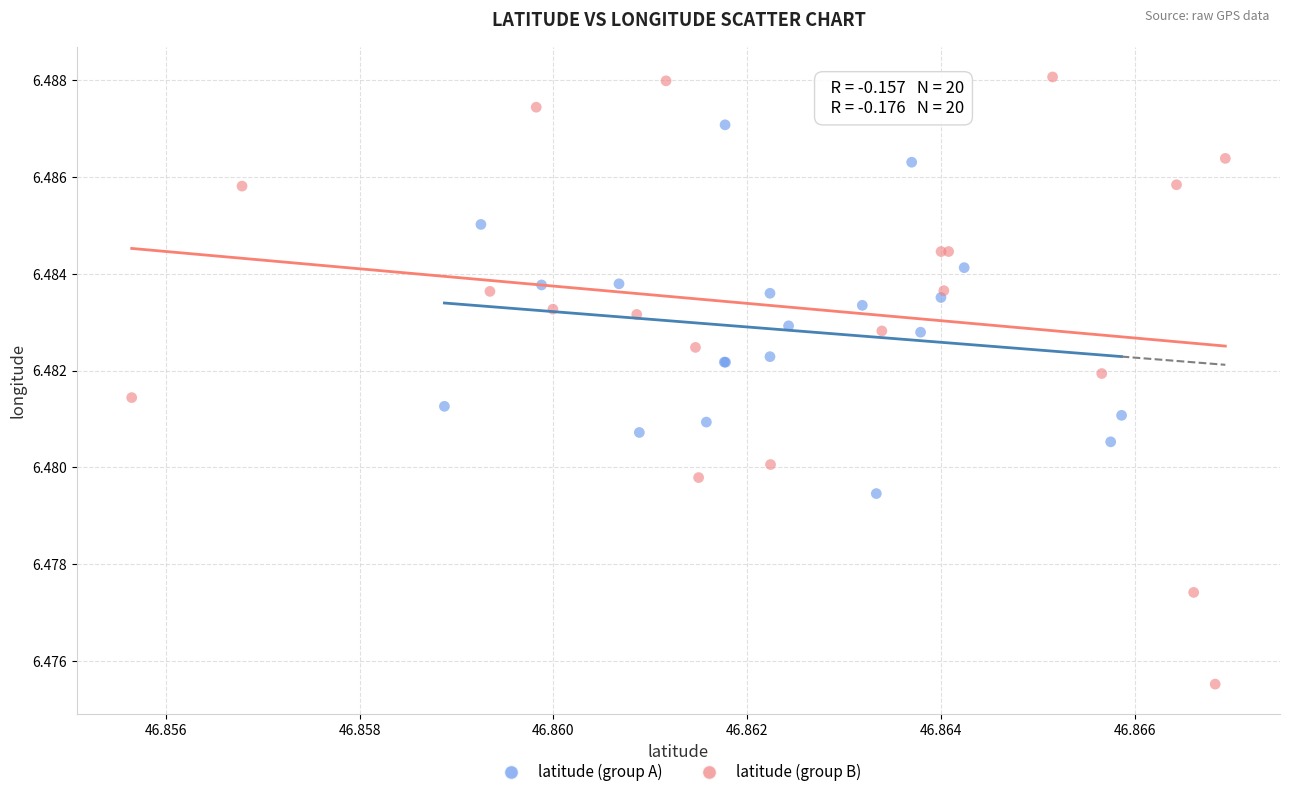

Which series contains the highest Y value?

latitude (group B)